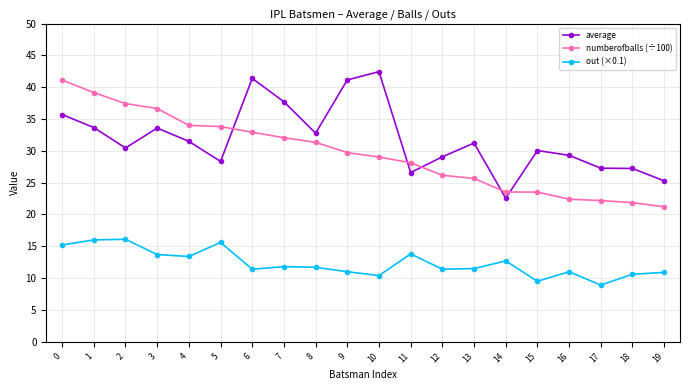

What is the total value across all series at 4?

78.9